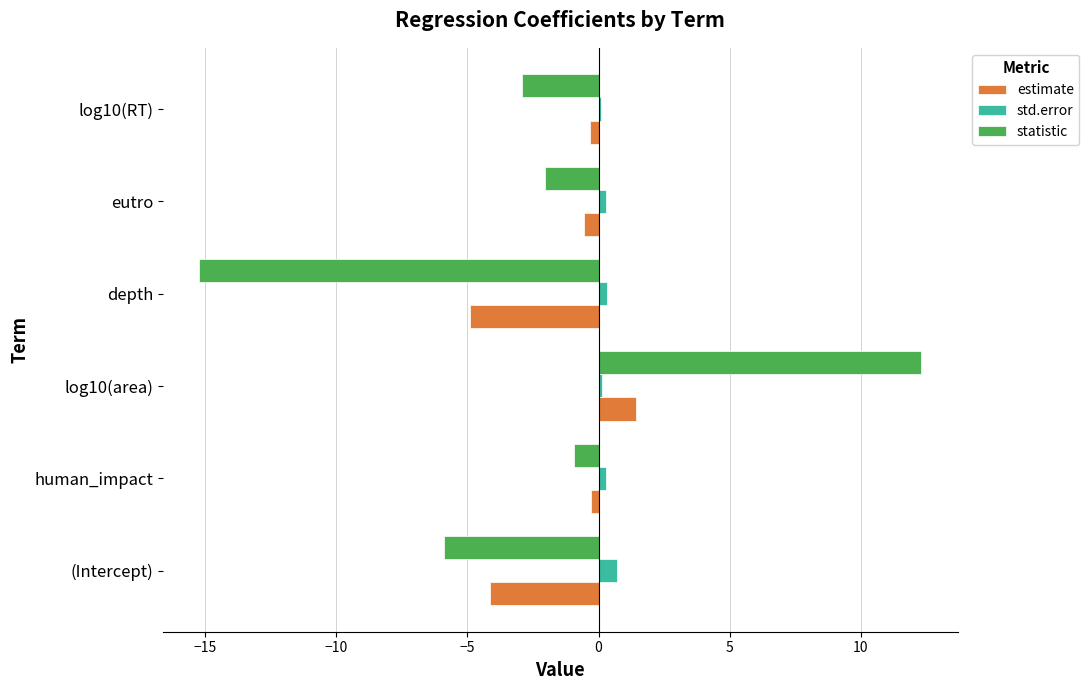

What is the average value of the std.error series?

0.3